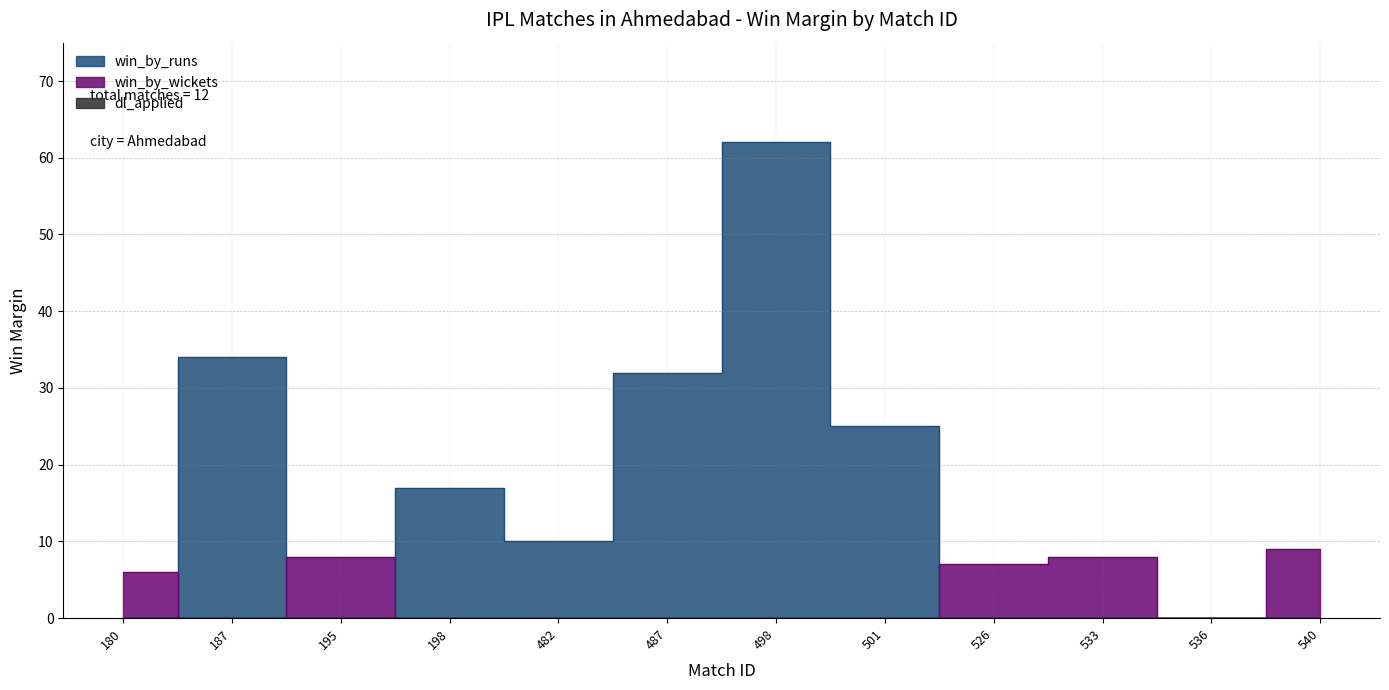

Rank the series by their maximum value, from highest to lowest.

win_by_runs, win_by_wickets